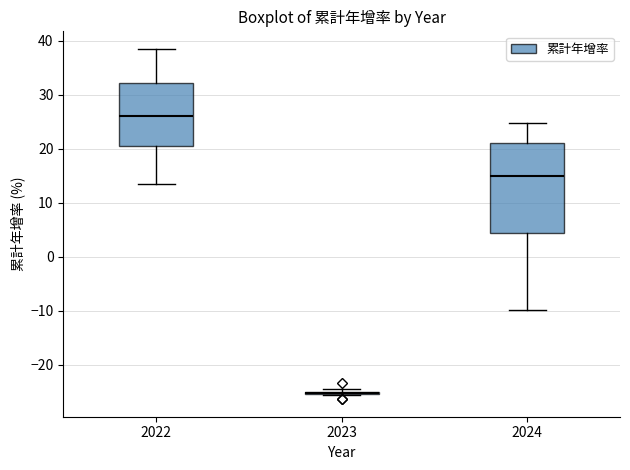

Reading left to right, transcribe this box plot: for each box, give where its median line is, the range the box spans, and where its two whiskers end, as read against the y-axis. The values are not printed on the chart, so give them approximately, as read against the axis.

2022: median 26, box 20 to 32, whiskers 14 to 39
2023: box collapsed to a line at -25, whiskers -26 to -25
2024: median 15, box 4 to 21, whiskers -10 to 25